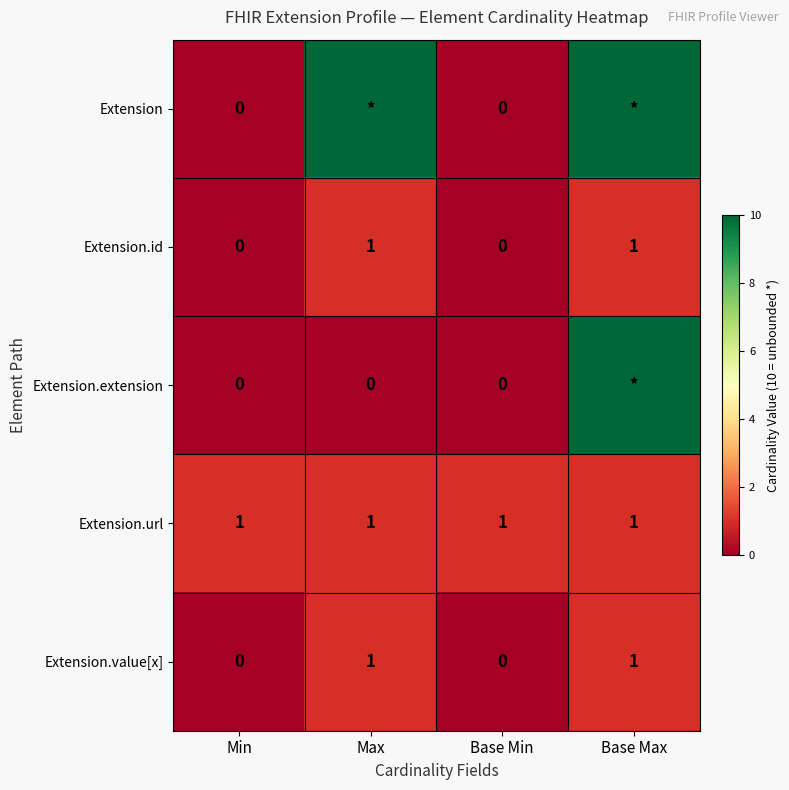

The Extension.value[x] series shows 1 at Max. True or false?

True